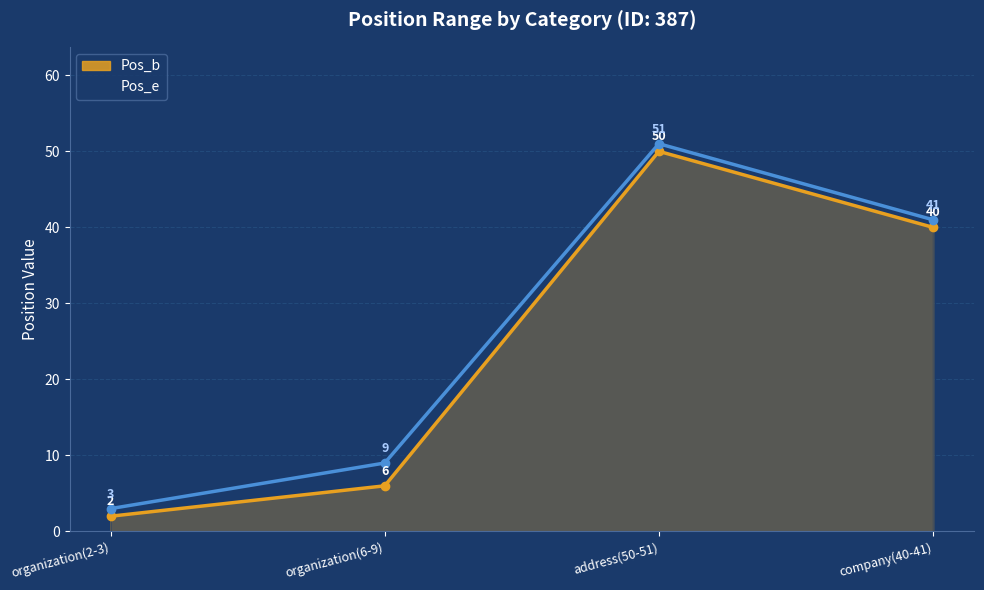

What is the total value across all series at organization(6-9)?

15